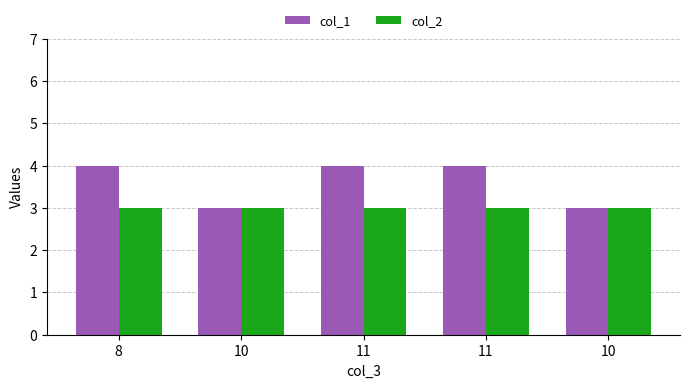

What is the label of the 5th bar from the right?

8